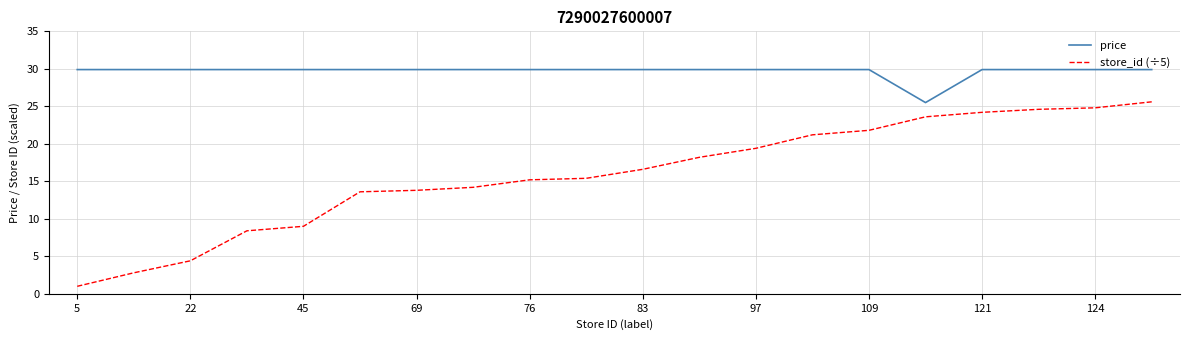

Is this an area chart (filled region under the line)?

No